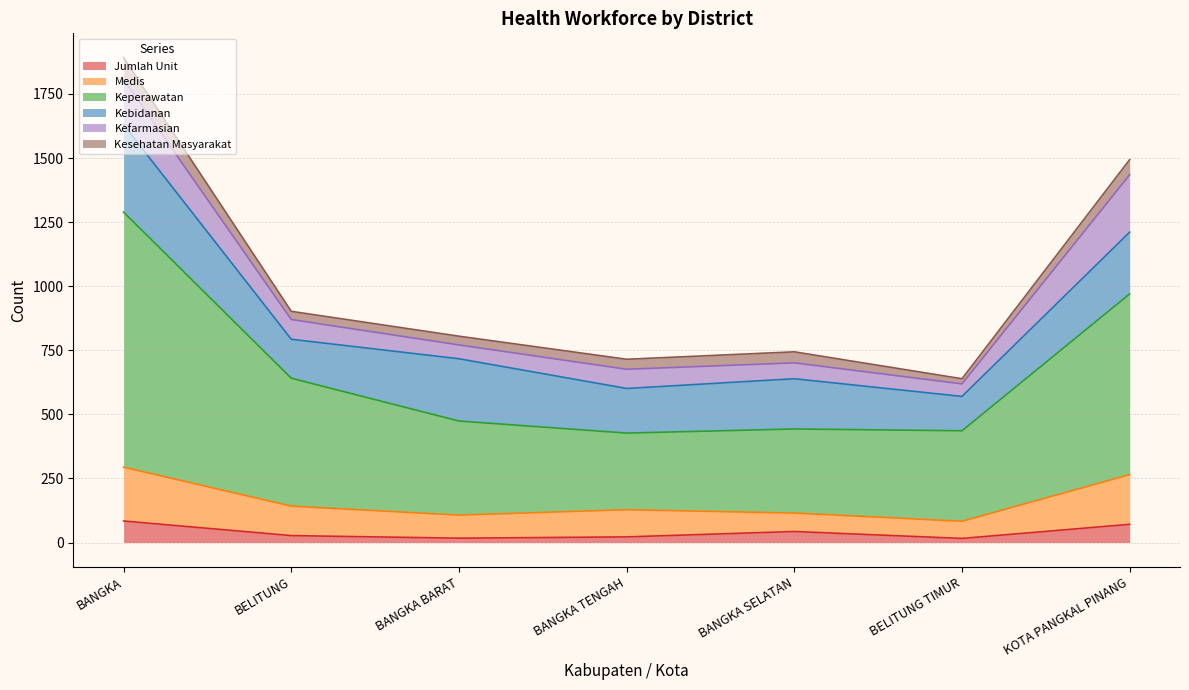

How many lines are shown in the chart?

6